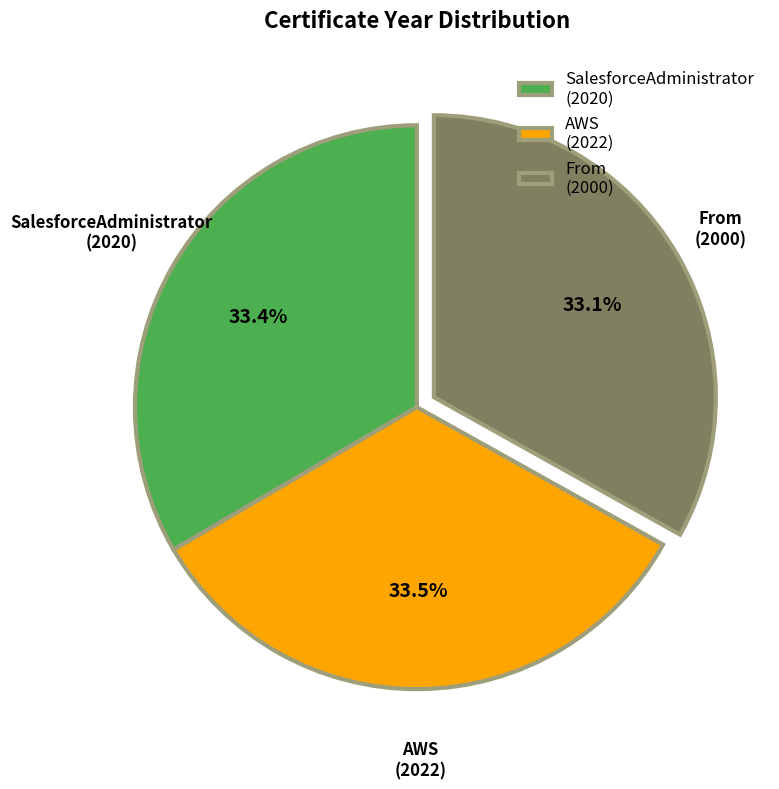

Is it true that From is 33% of the pie?

True